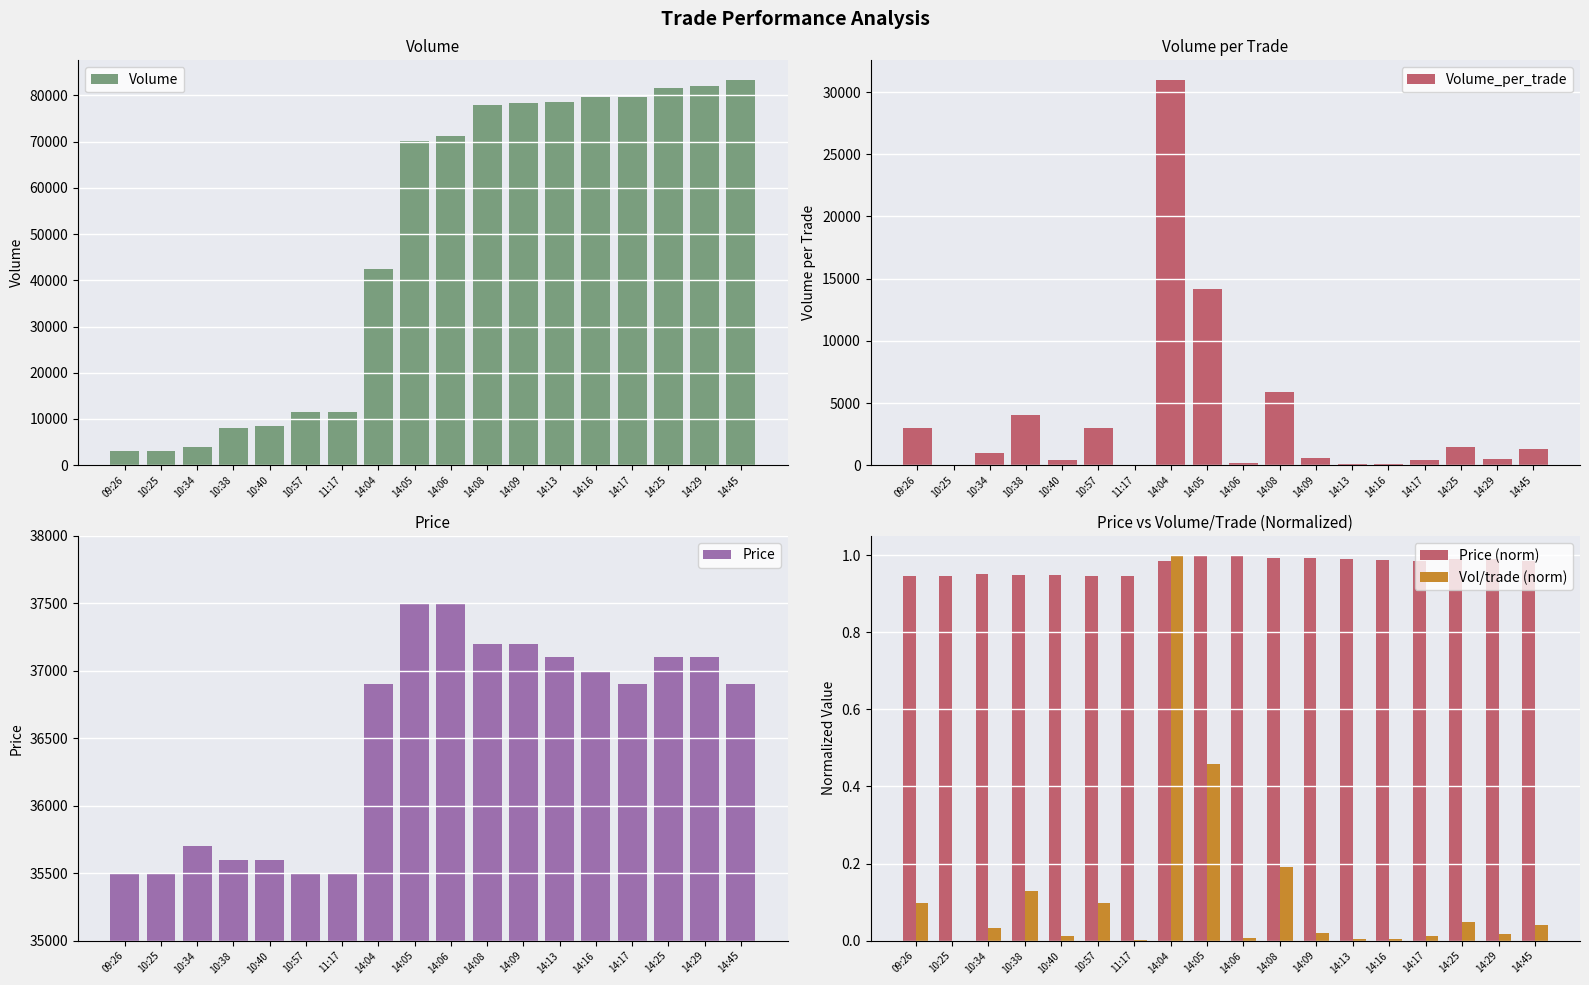

Reading left to right, list all the values displayed in this chart.

Volume: 3000.0	3006.0	4006.0	8006.0	8406.0	11406.0	11424.0	42424.0	70124.0	71324.0	77824.0	78424.0	78524.0	79624.0	79724.0	81624.0	82124.0	83424.0
Volume_per_trade: 3000.0	6.0	1000.0	4000.0	400.0	3000.0	18.0	31000.0	14200.0	200.0	5900.0	600.0	100.0	100.0	400.0	1500.0	500.0	1300.0
Price: 35500.0	35500.0	35700.0	35600.0	35600.0	35500.0	35500.0	36900.0	37500.0	37500.0	37200.0	37200.0	37100.0	37000.0	36900.0	37100.0	37100.0	36900.0
Price (norm): 0.9	0.9	1.0	0.9	0.9	0.9	0.9	1.0	1.0	1.0	1.0	1.0	1.0	1.0	1.0	1.0	1.0	1.0
Vol/trade (norm): 0.1	0.0	0.0	0.1	0.0	0.1	0.0	1.0	0.5	0.0	0.2	0.0	0.0	0.0	0.0	0.0	0.0	0.0